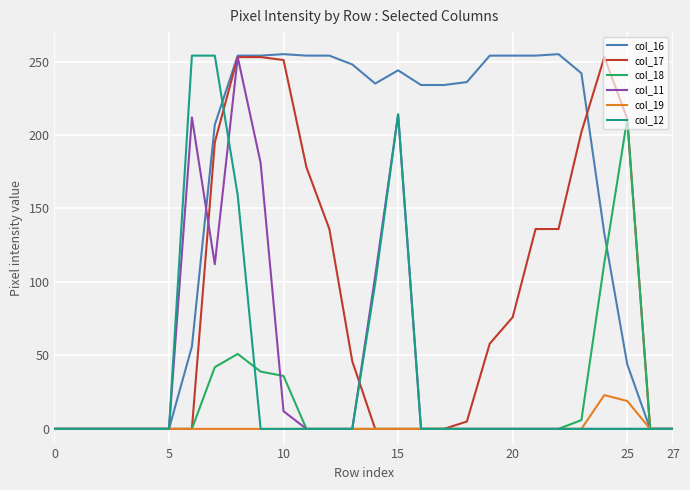

What is the maximum value shown in the chart?

255